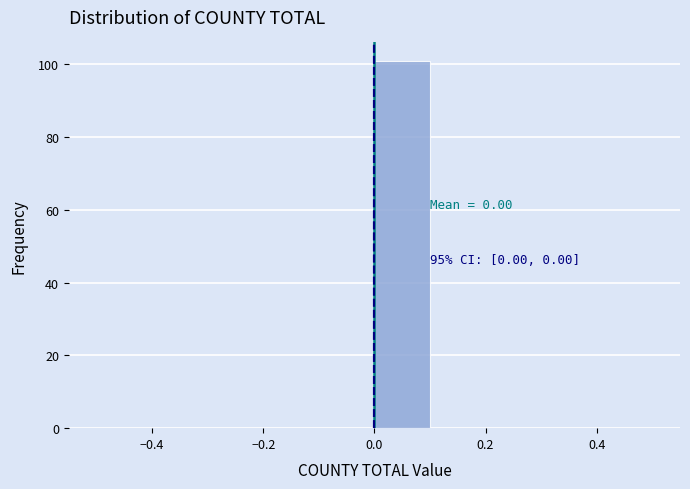

Over which range of the x-axis is the bar tallest?

0.0 to 0.1